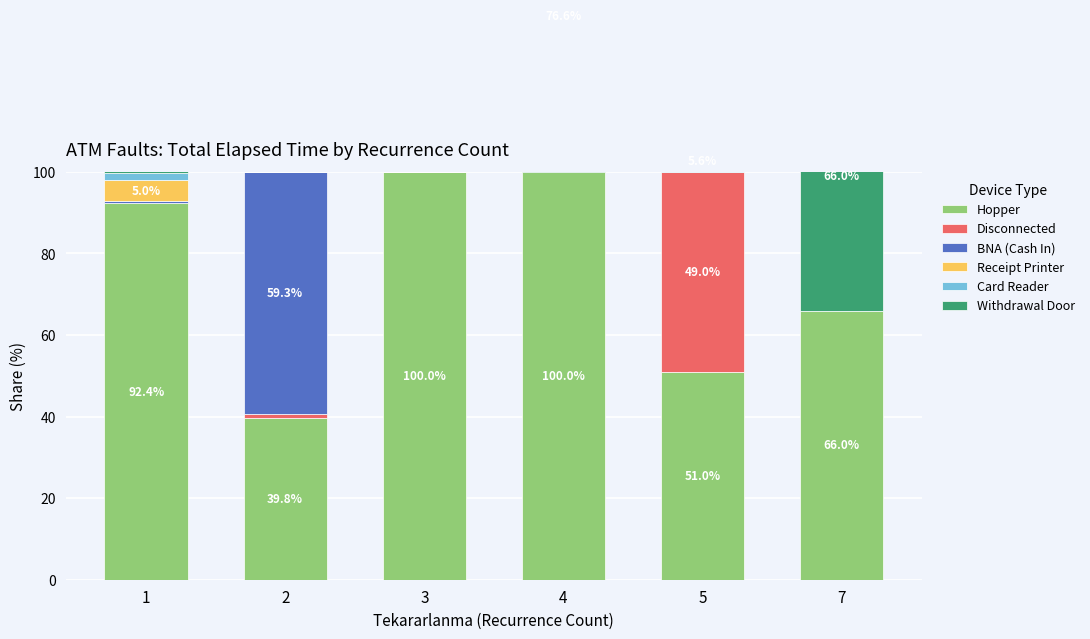

Rank the categories by Hopper value from lowest to highest.

2, 5, 7, 1, 3, 4